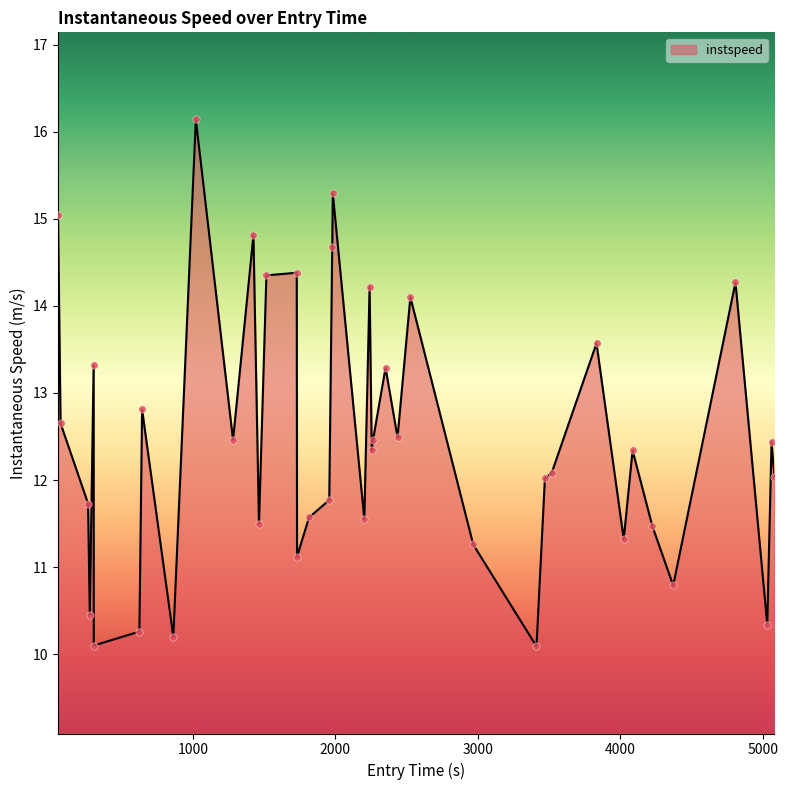

What is the minimum value shown in the chart?

10.1